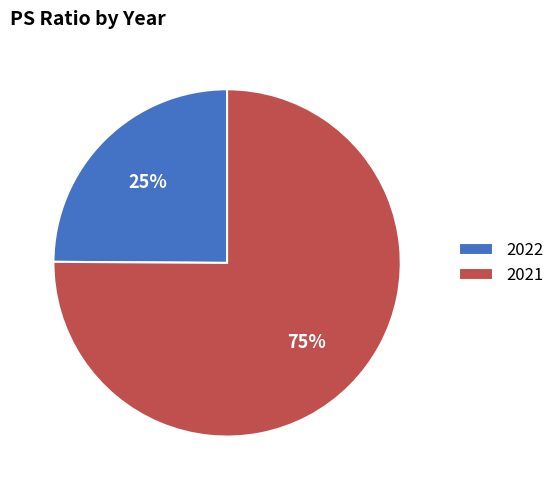

The 2021 slice represents 75% of the pie. True or false?

True